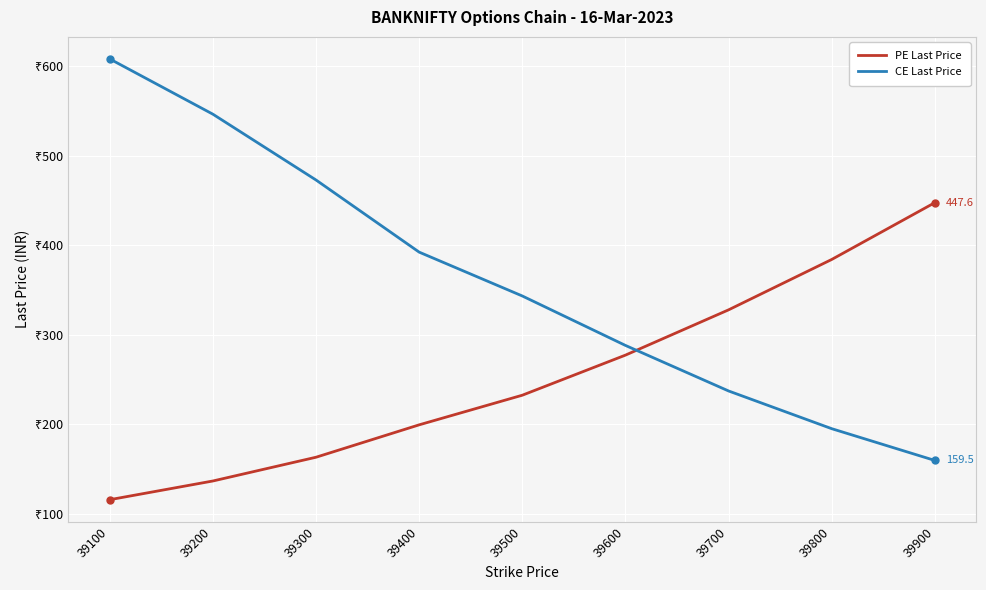

Between 39100 and 39500, which series saw the biggest shift?

CE Last Price